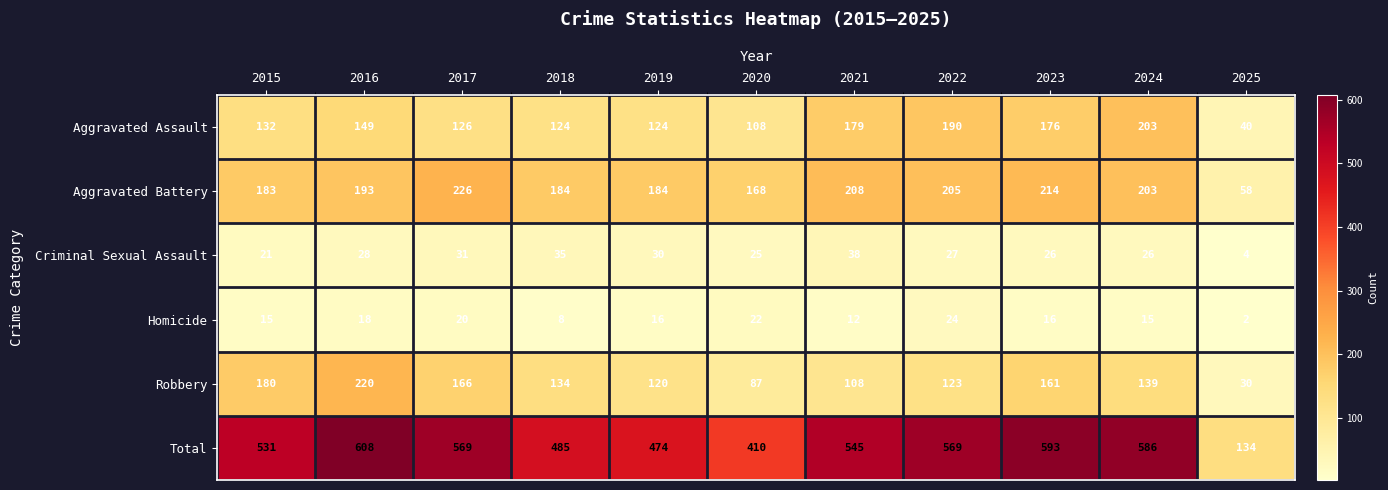

What is the total value across all series at 2023?

1186